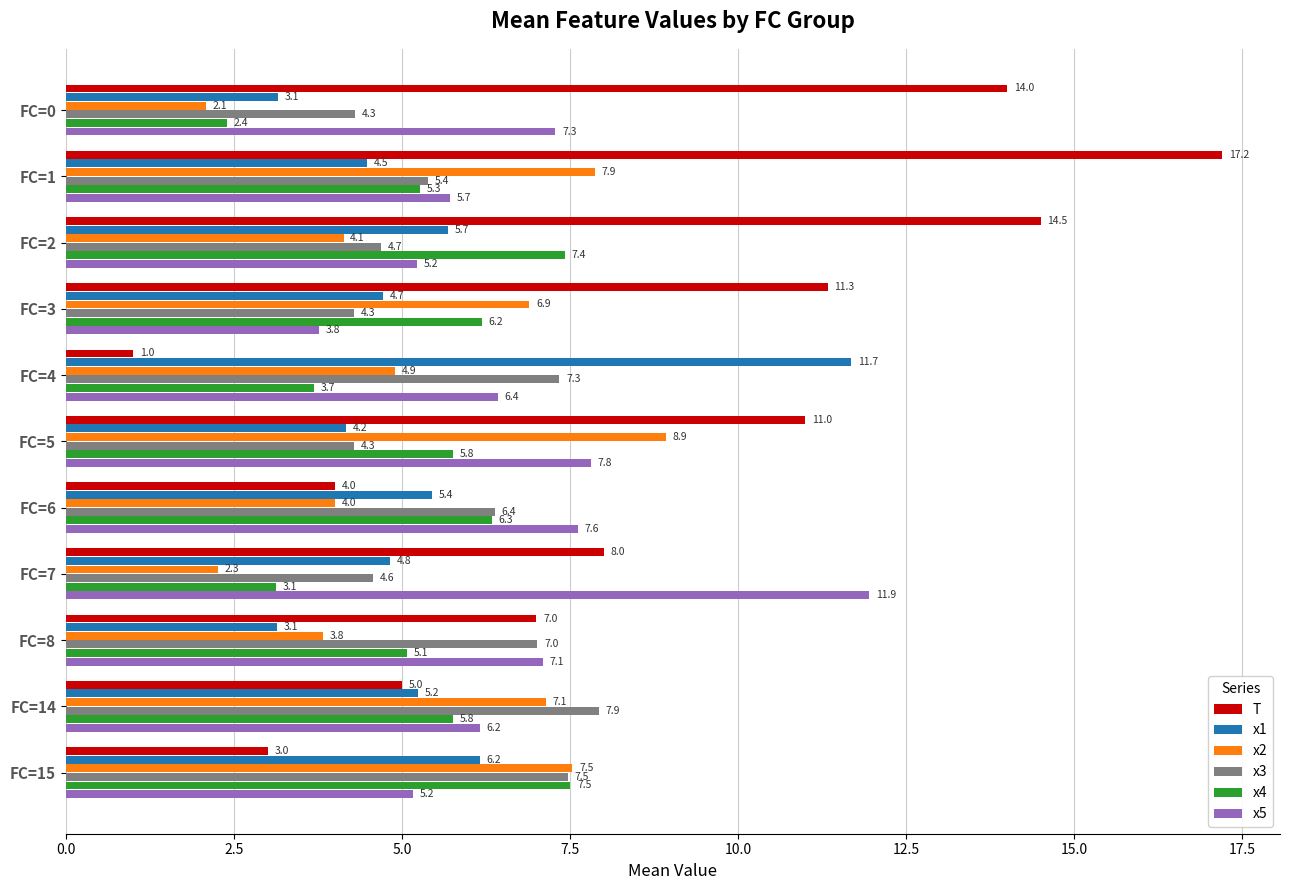

Is it true that T equals 0.8 at FC=15?

False